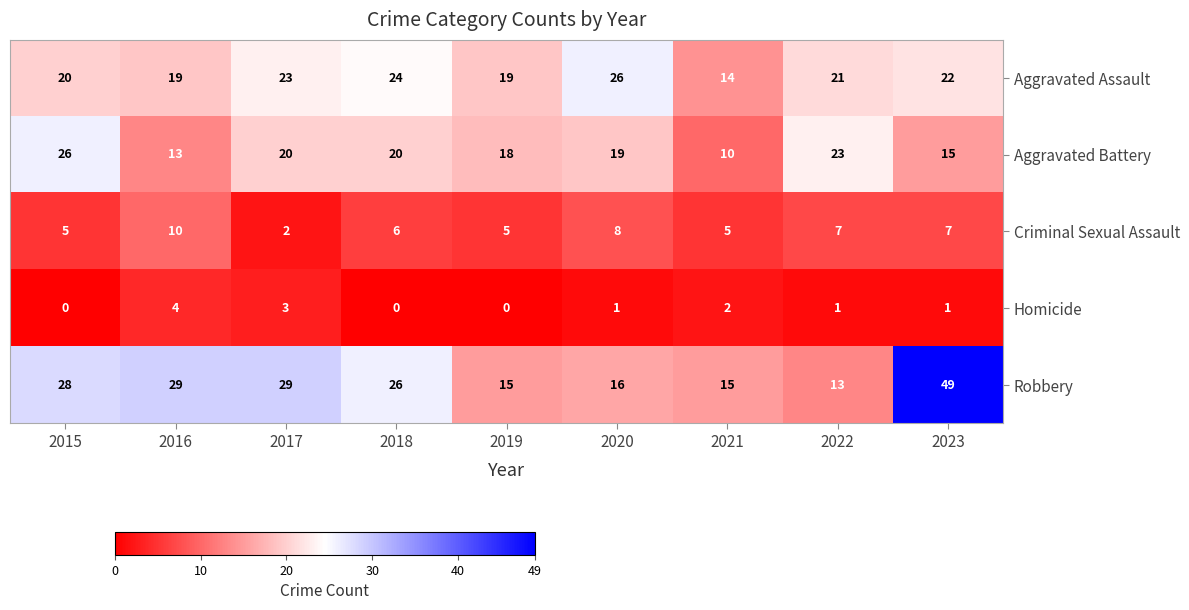

Is it true that Robbery equals 28 at 2023?

False